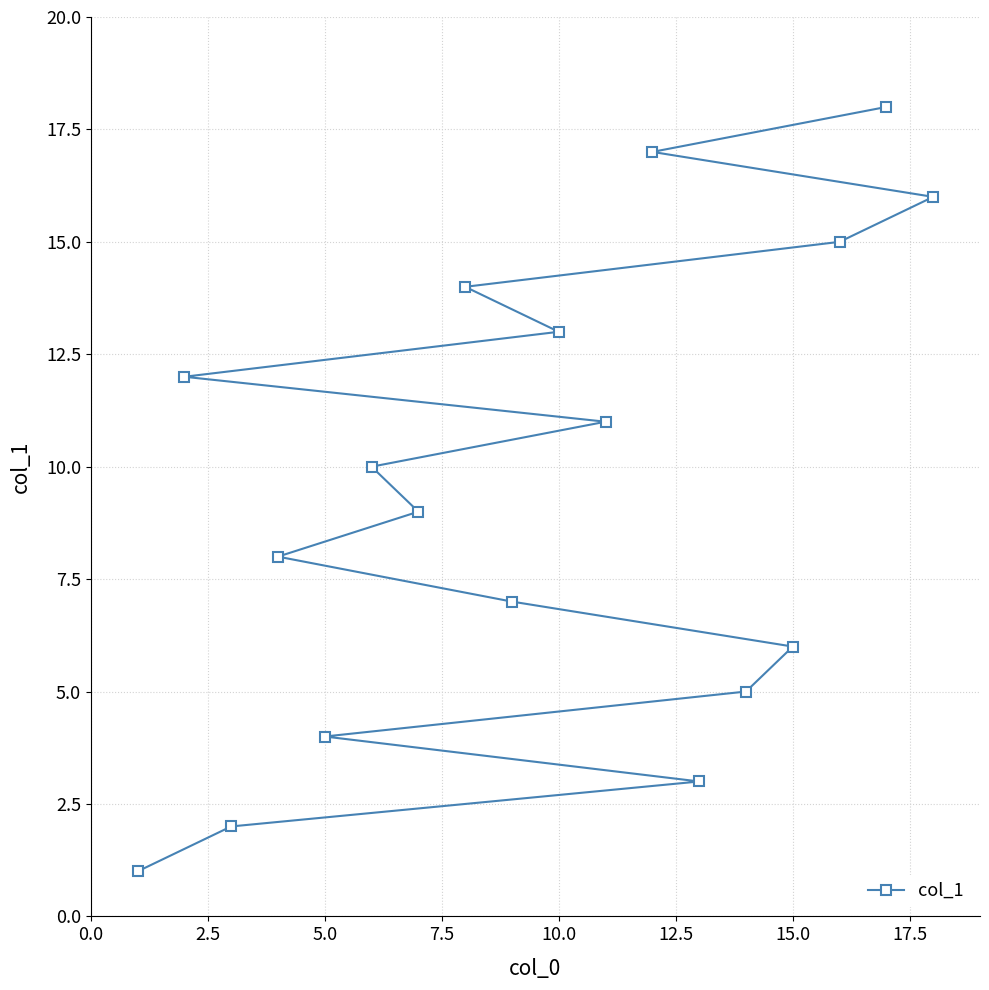

Reading right to left, list all the values displayed in this chart.

16	18	15	6	5	3	17	11	13	7	14	9	10	4	8	2	12	1